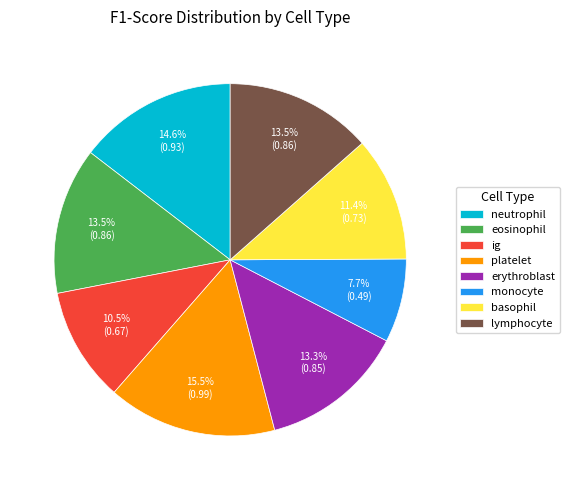

How many segments does this pie chart have?

8